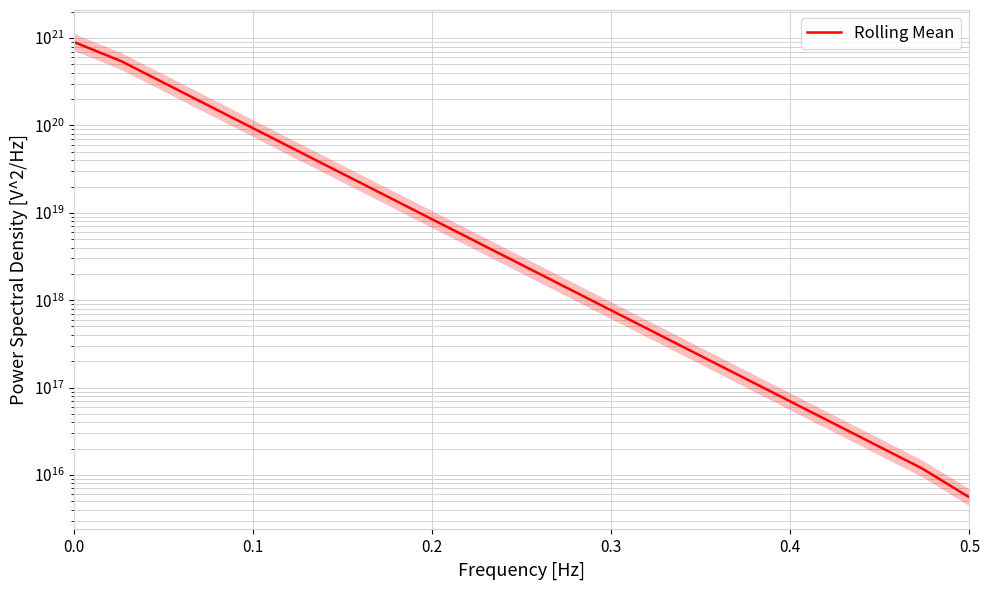

How many distinct data groups are displayed?

1